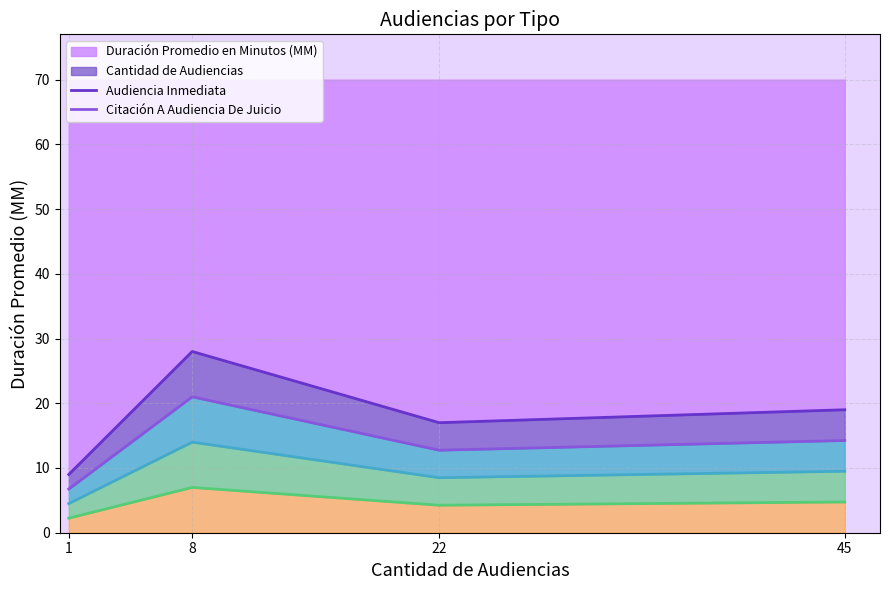

Is it true that Citación A Audiencia De Juicio equals 14.2 at 45?

True